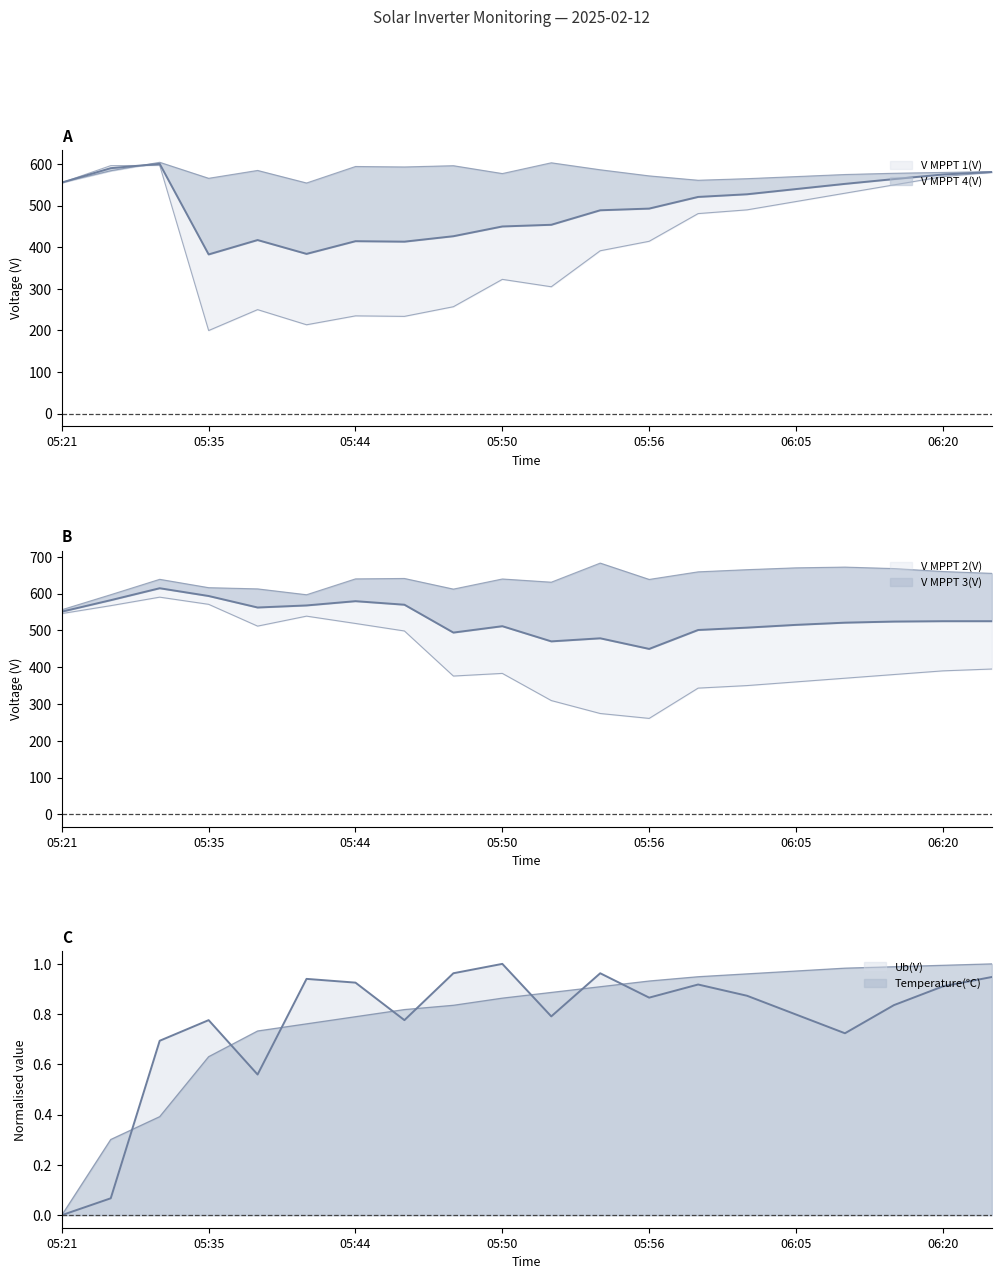

How many values in the V MPPT 2(V) series are below 640?

10